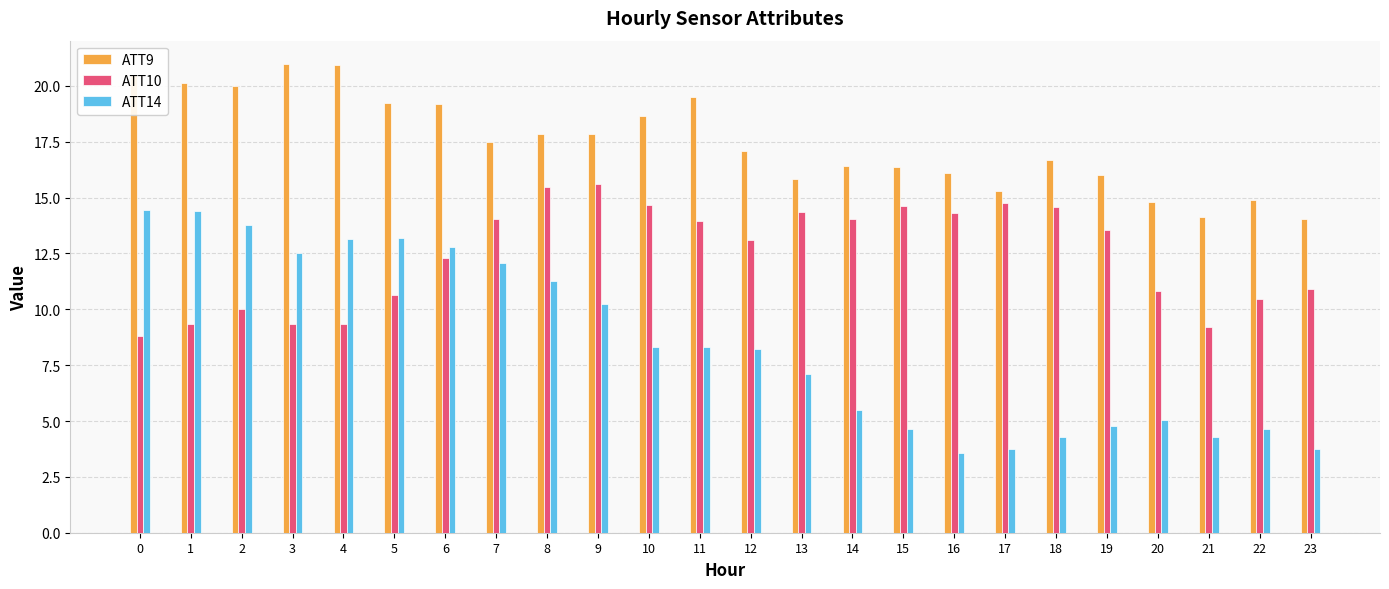

Is the value of ATT14 at 0 greater than the value of ATT10 at 6?

Yes